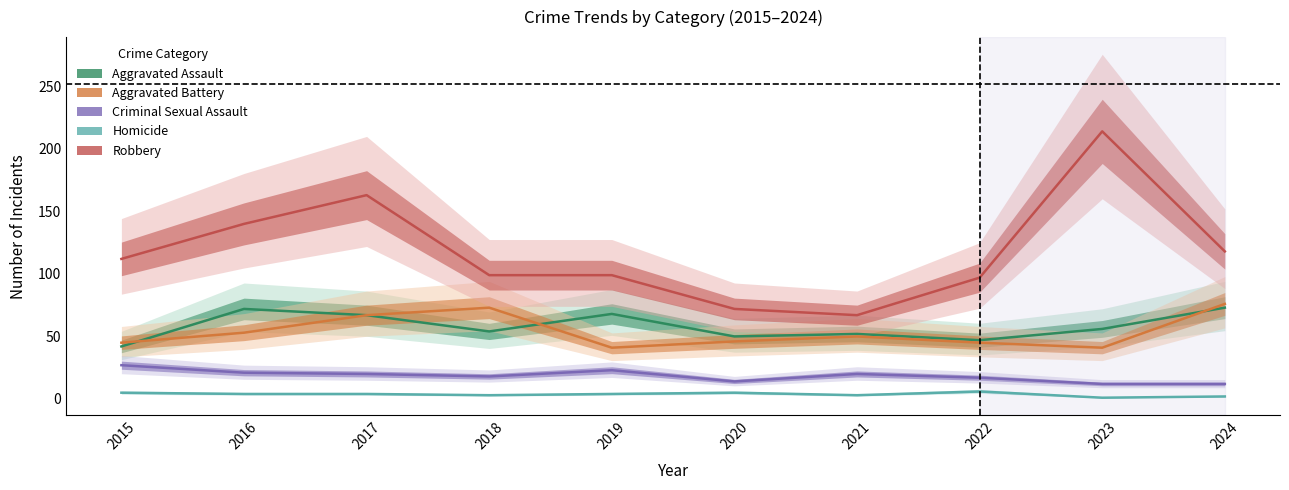

Which series has the largest range (max minus min)?

Robbery